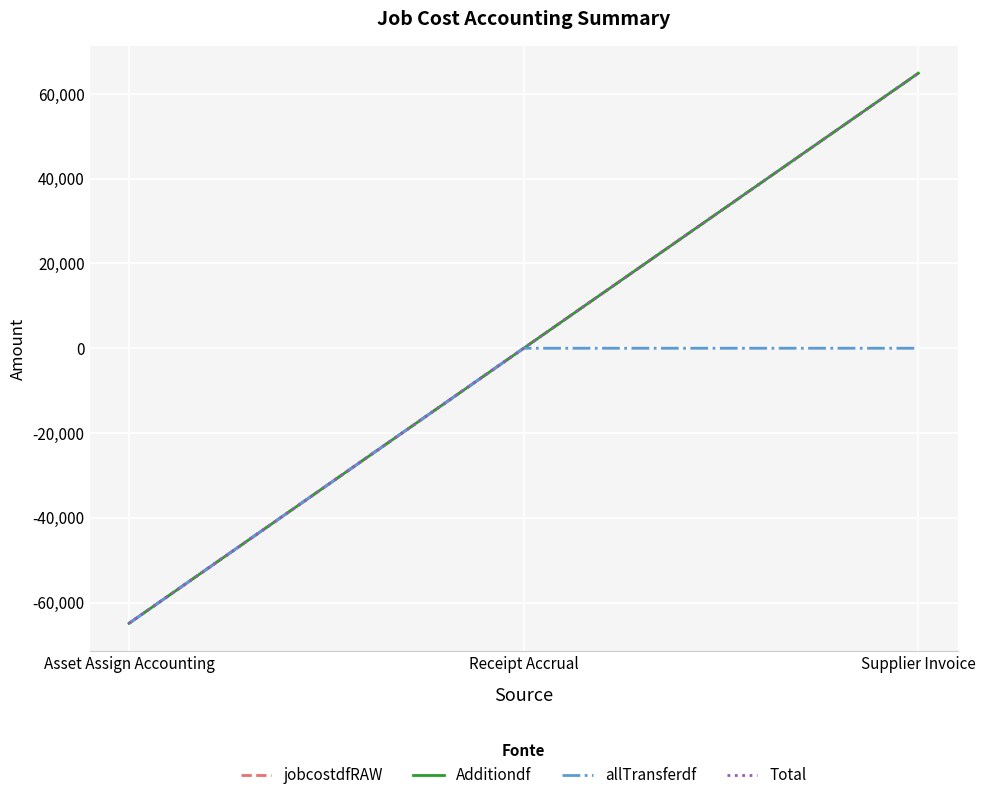

What is the greatest value displayed?

64904.7